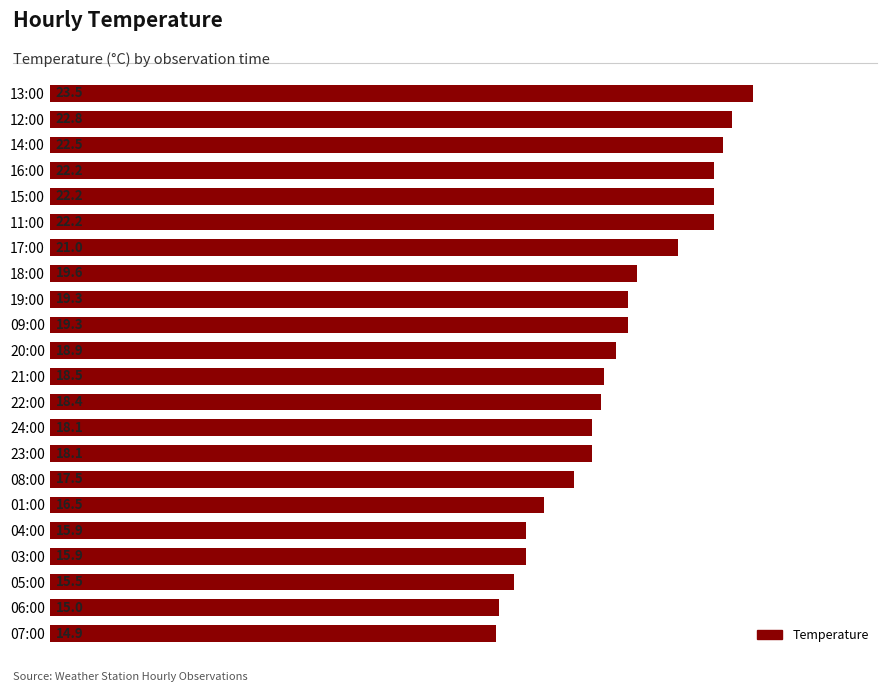

The chart shows a value of 4.8 at 05:00. True or false?

False